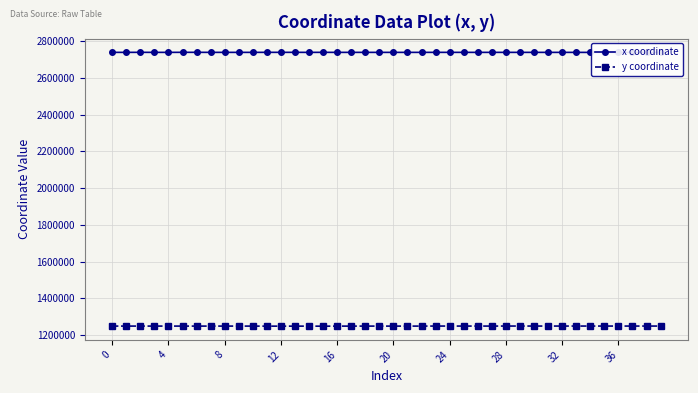

Which series has the widest spread of values?

y coordinate